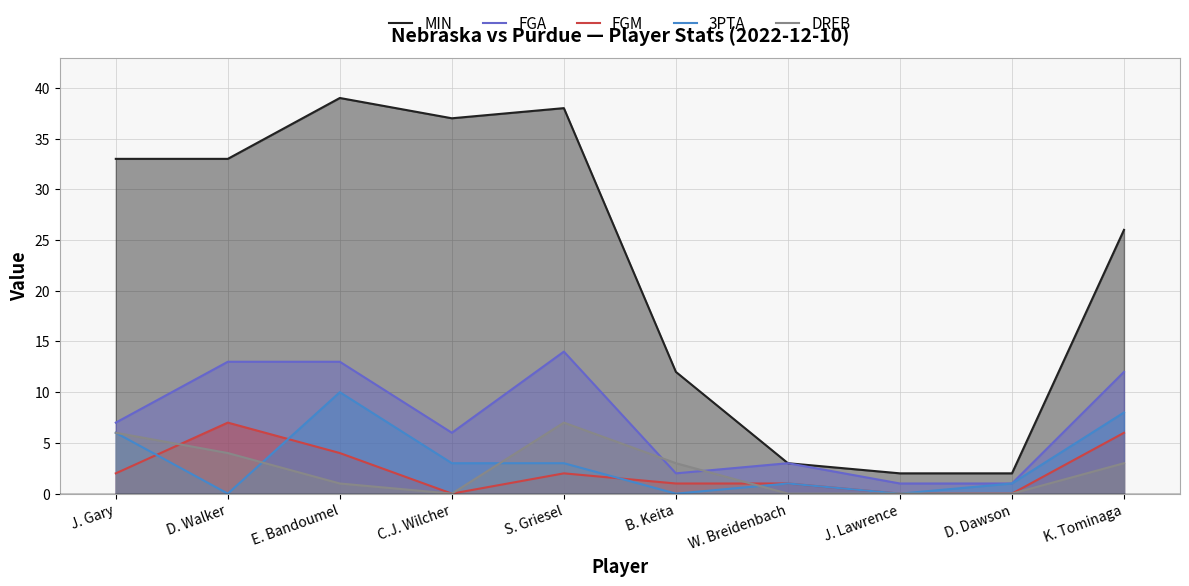

The MIN series shows 37 at C.J. Wilcher. True or false?

True